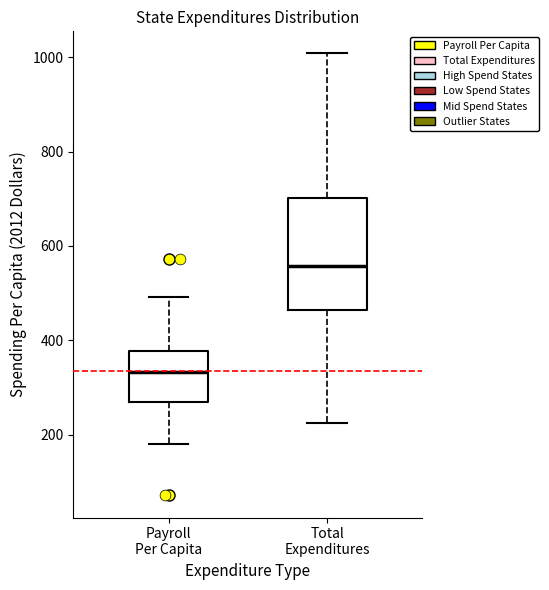

Comparing the boxes themselves (not the whiskers), which one is the tallest?

Total Expenditures